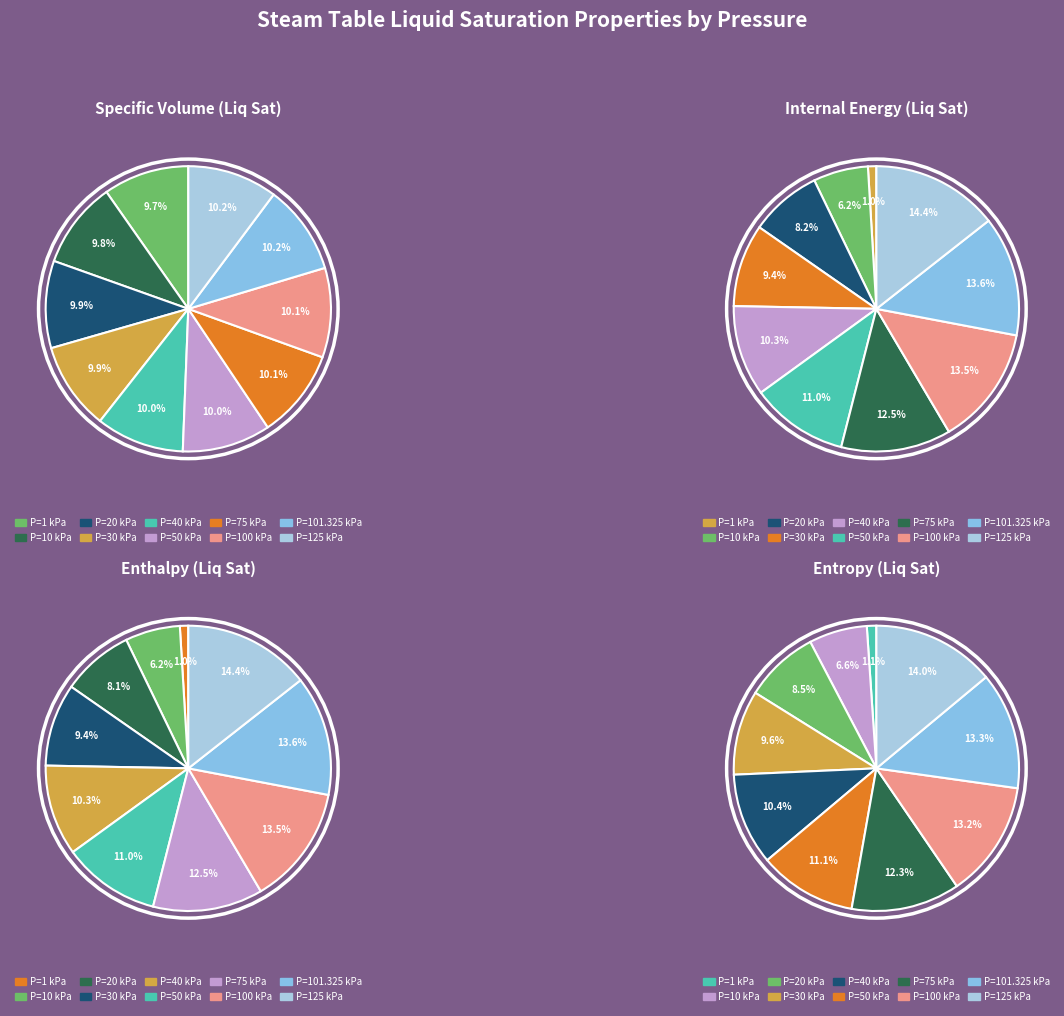

What is the largest slice in the pie chart?

125